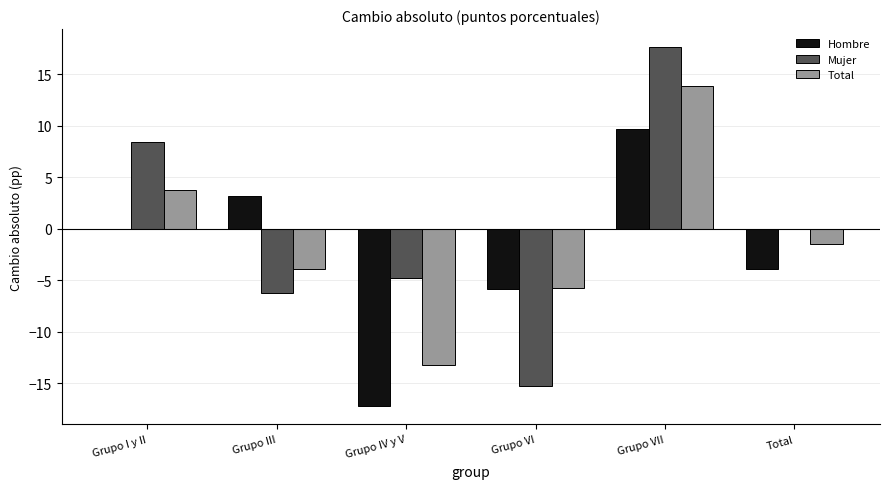

Which series changed the most between Grupo IV y V and Total?

Hombre